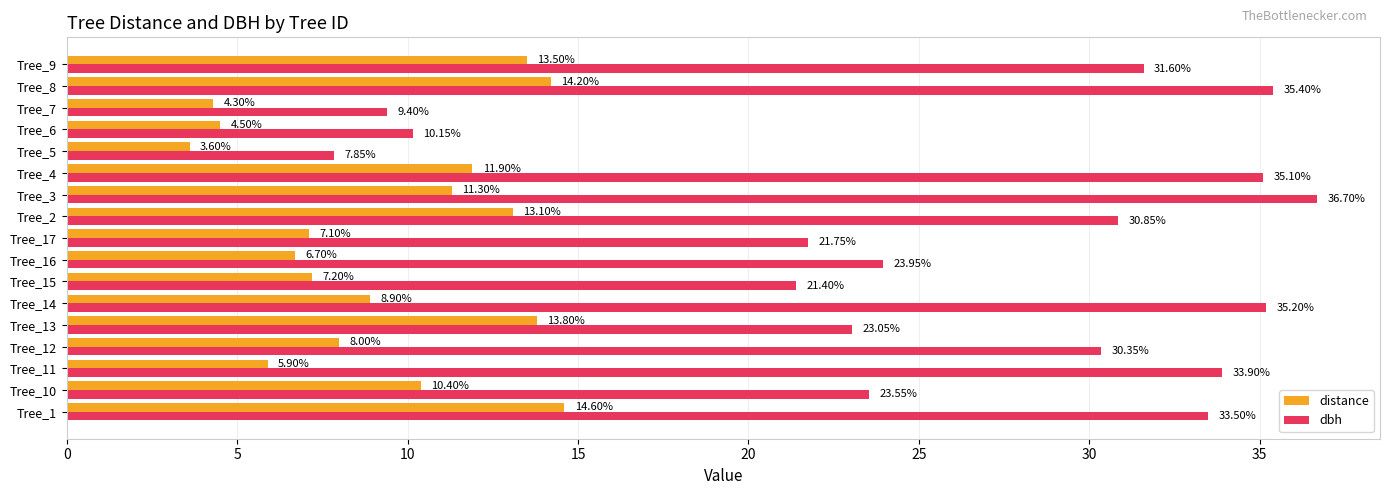

What are all the series names shown in the legend?

distance, dbh